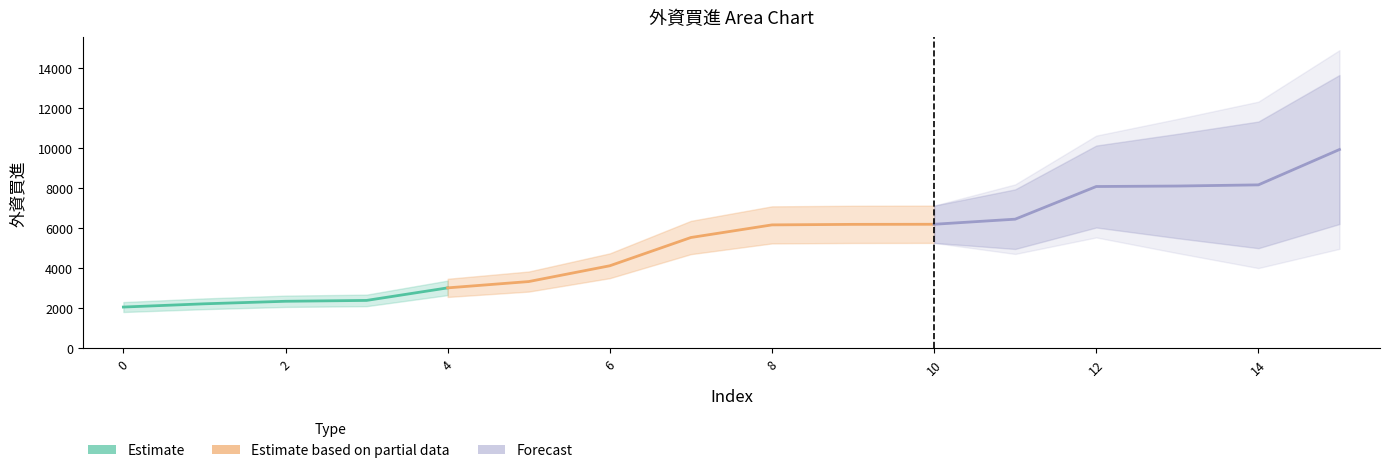

Approximately how many times larger is the value at 3 compared to 12?

0.3